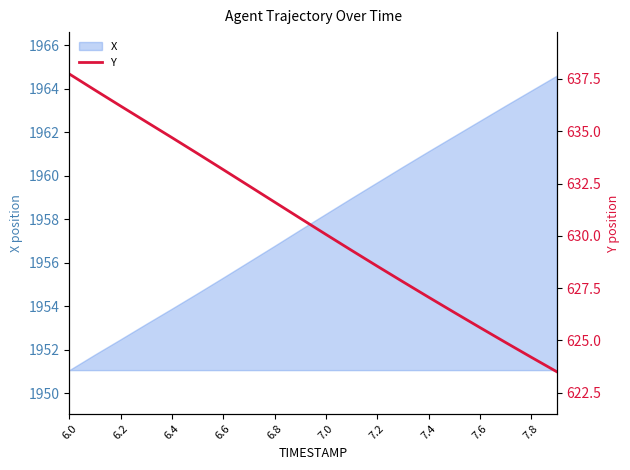

At which label does X first exceed 1958?

7.0